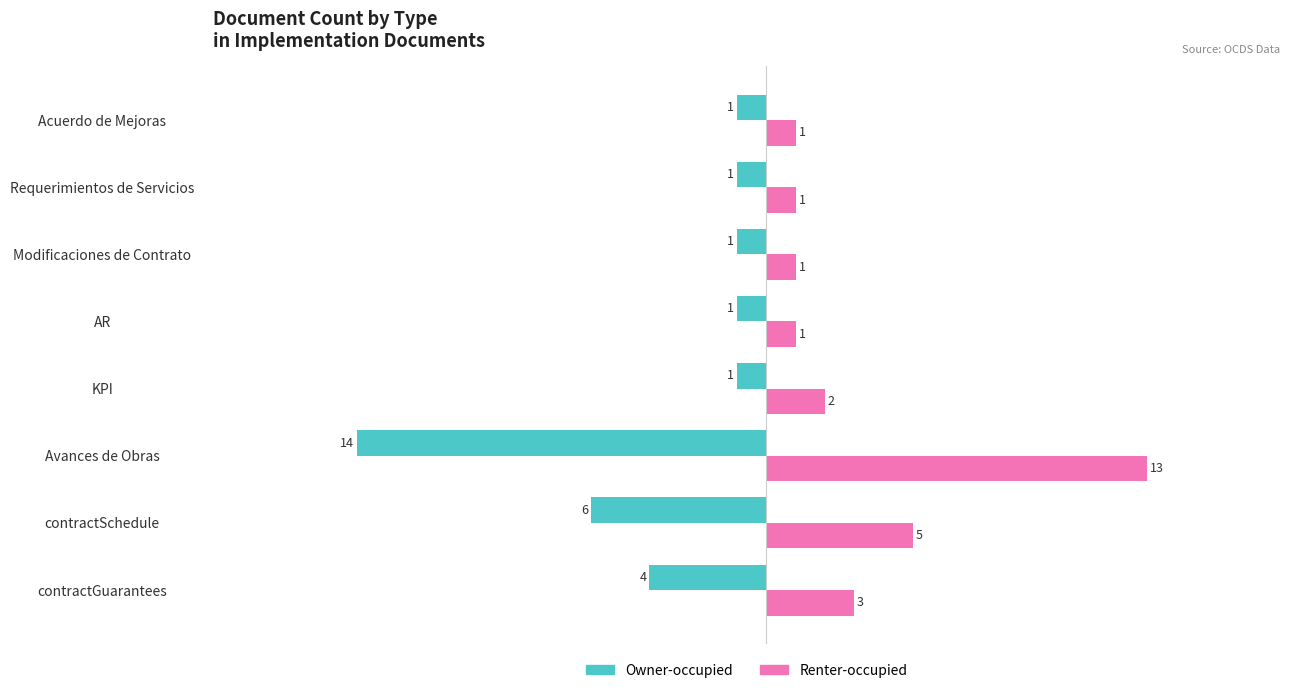

Which series has the largest total across all categories?

Renter-occupied